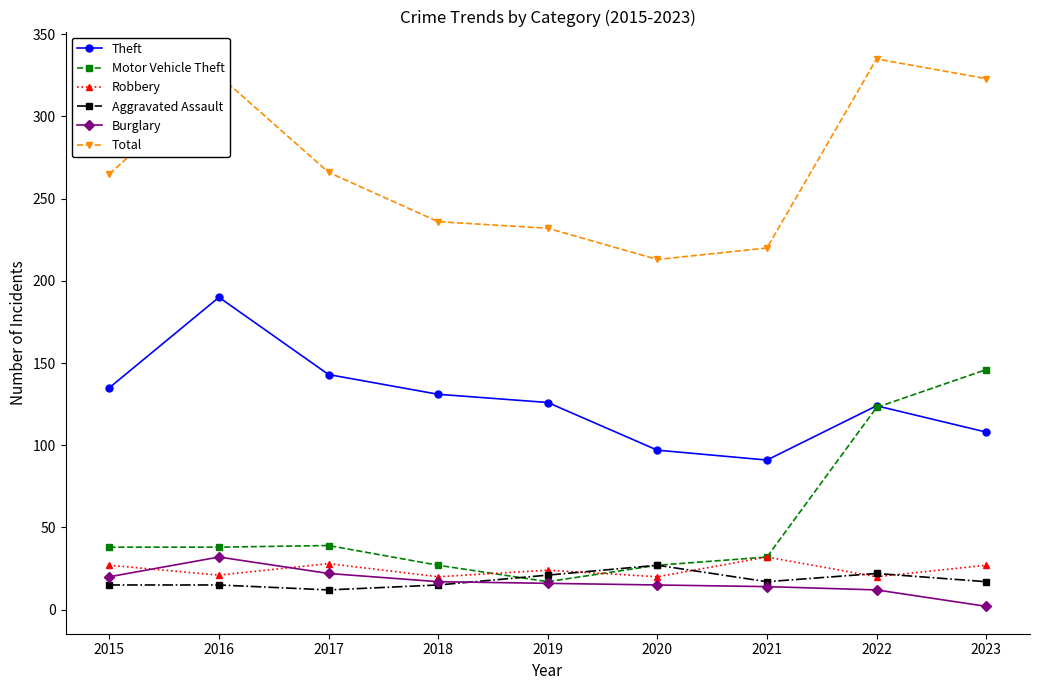

What value does the Robbery series have at 2022?

20